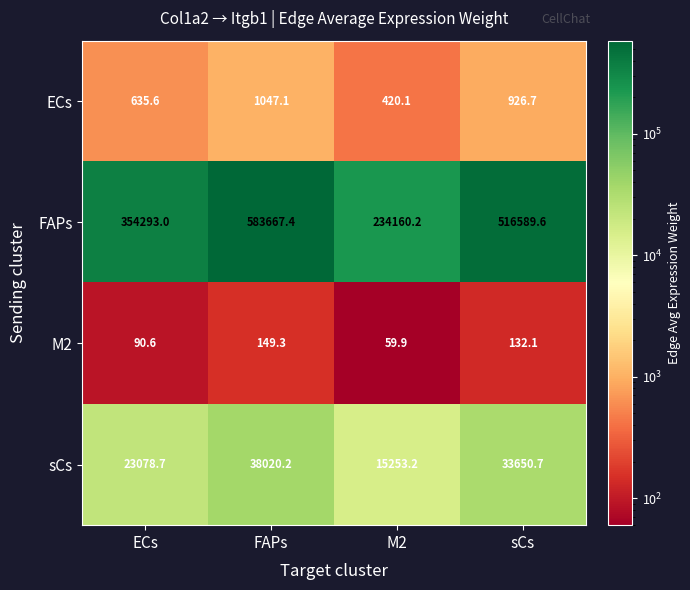

Which series has the largest total across all categories?

FAPs